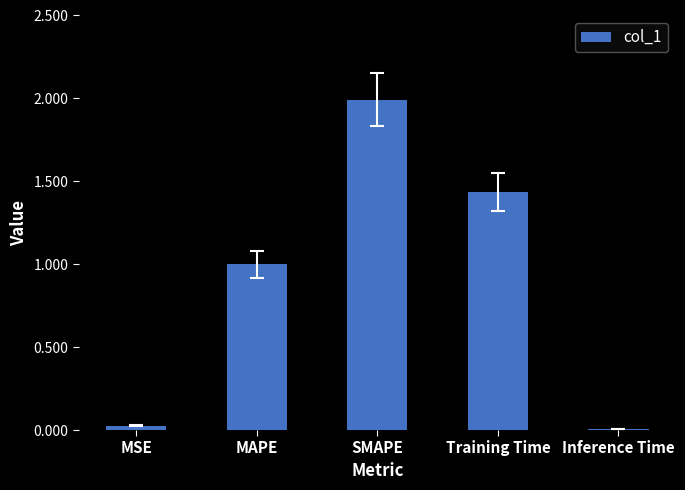

True or false: the data shows 1.0 at MAPE.

True